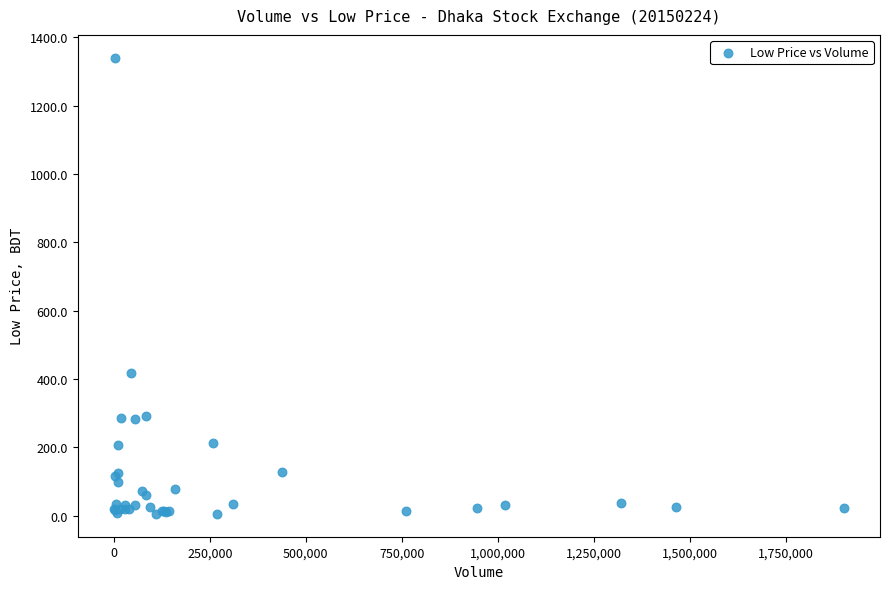

What Y value in the scatter plot is closest to 672?

415.7